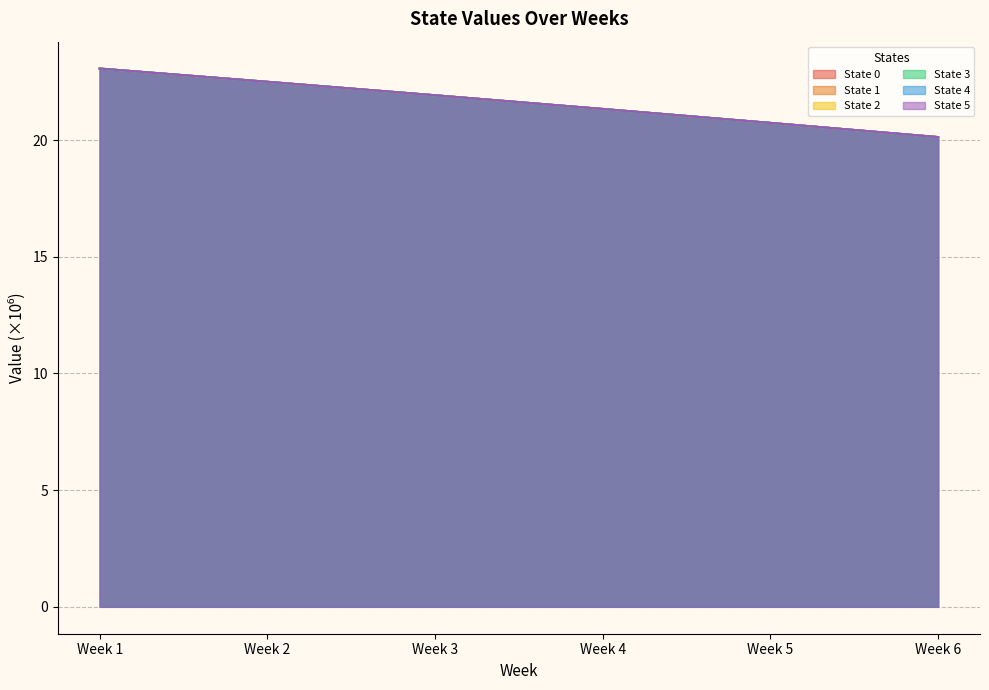

What is the maximum value for State 5?

23.1